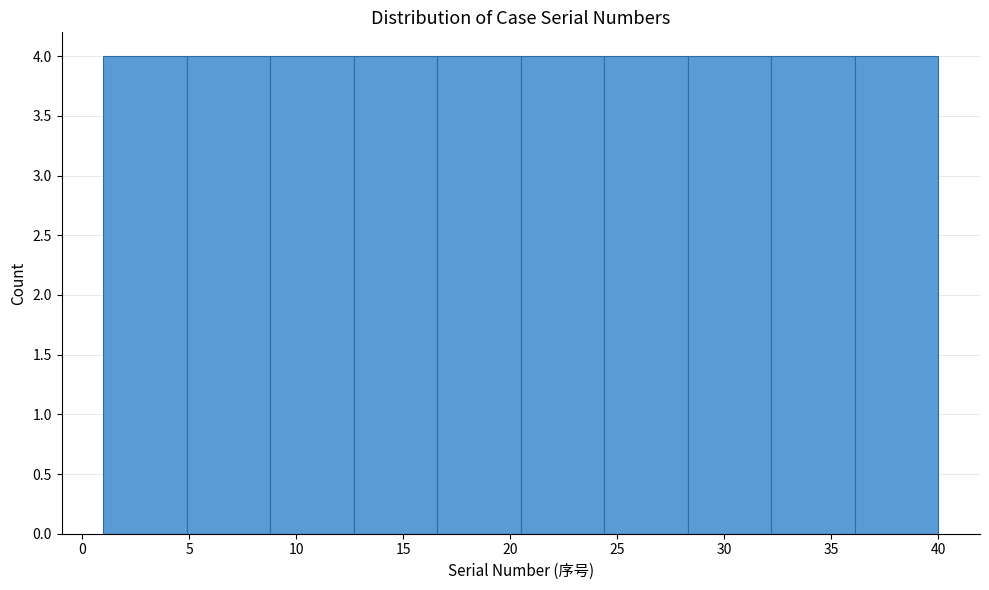

Reading left to right, list every bar in this chart as the range it spans on the x-axis followed by its height. Neither the bar edges nor the heights are printed on the chart, so give them approximately, as read against the axes.

1.0 to 4.9: 4
4.9 to 8.8: 4
8.8 to 12.7: 4
12.7 to 16.6: 4
16.6 to 20.5: 4
20.5 to 24.4: 4
24.4 to 28.3: 4
28.3 to 32.2: 4
32.2 to 36.1: 4
36.1 to 40.0: 4